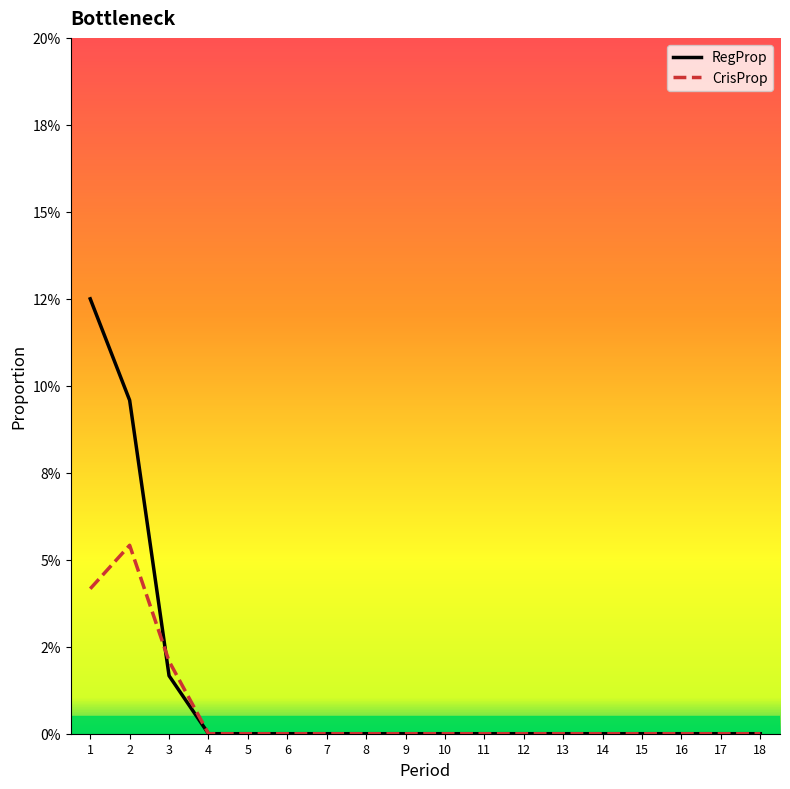

Reading left to right, transcribe all the data shown in this chart.

RegProp: 1=0.1	2=0.1	3=0.0	4=0.0	5=0.0	6=0.0	7=0.0	8=0.0	9=0.0	10=0.0	11=0.0	12=0.0	13=0.0	14=0.0	15=0.0	16=0.0	17=0.0	18=0.0
CrisProp: 1=0.0	2=0.1	3=0.0	4=0.0	5=0.0	6=0.0	7=0.0	8=0.0	9=0.0	10=0.0	11=0.0	12=0.0	13=0.0	14=0.0	15=0.0	16=0.0	17=0.0	18=0.0